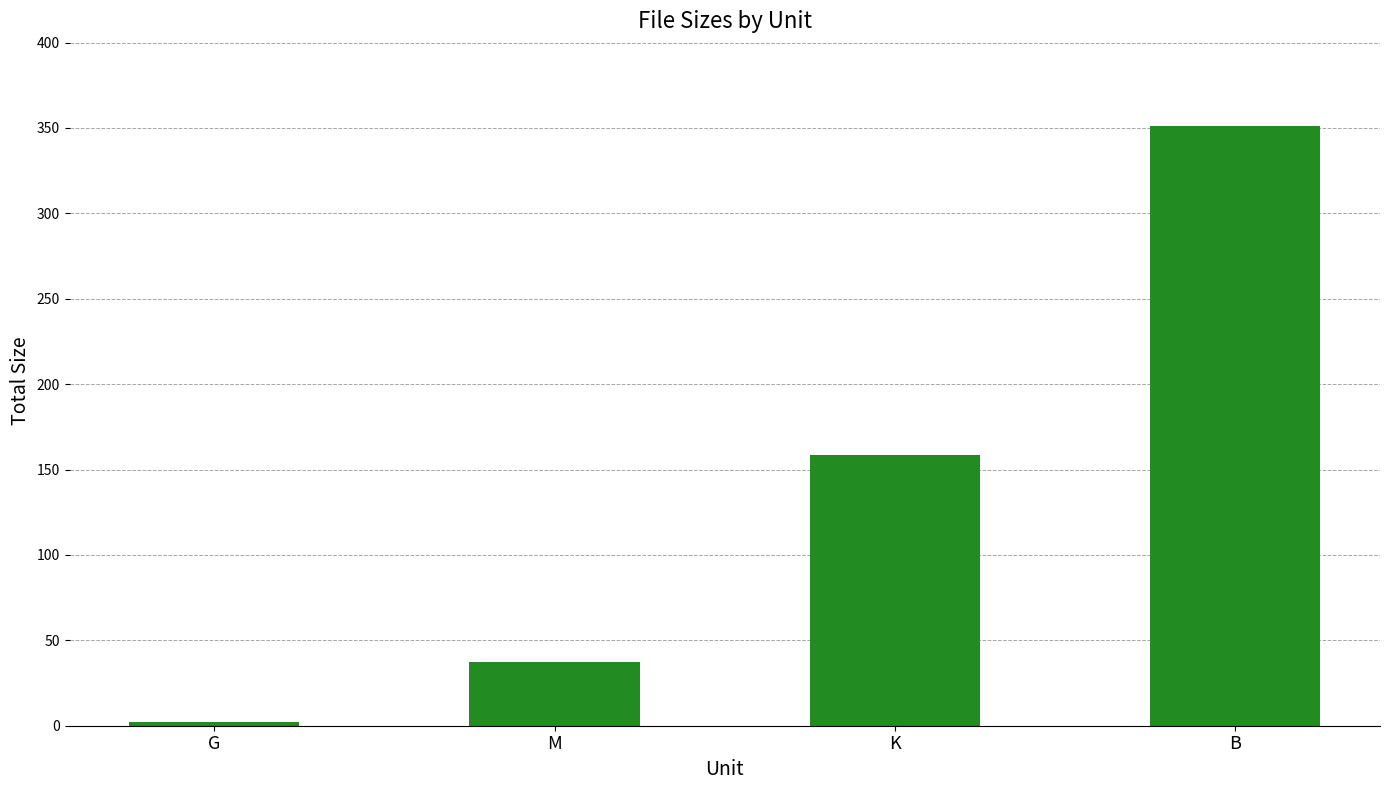

Does the chart contain any negative values?

No